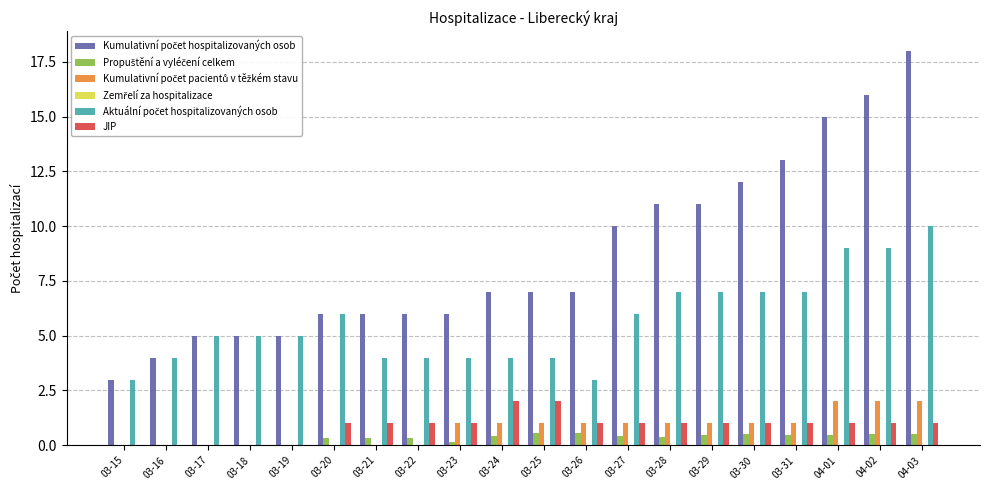

What is the greatest value displayed?

18.0